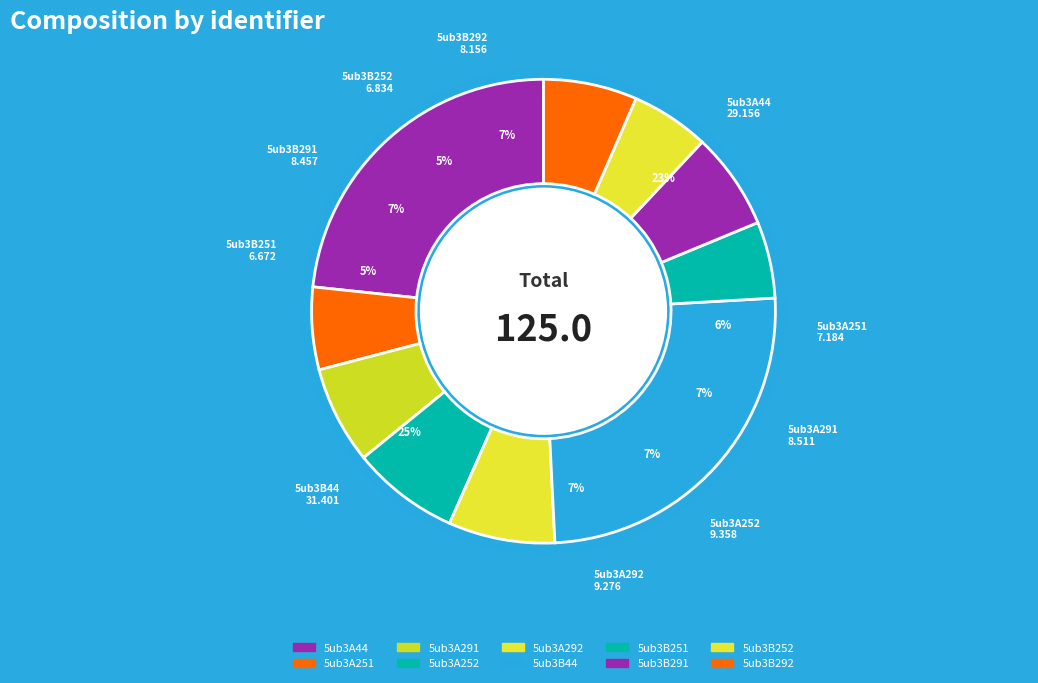

How many segments does this pie chart have?

10